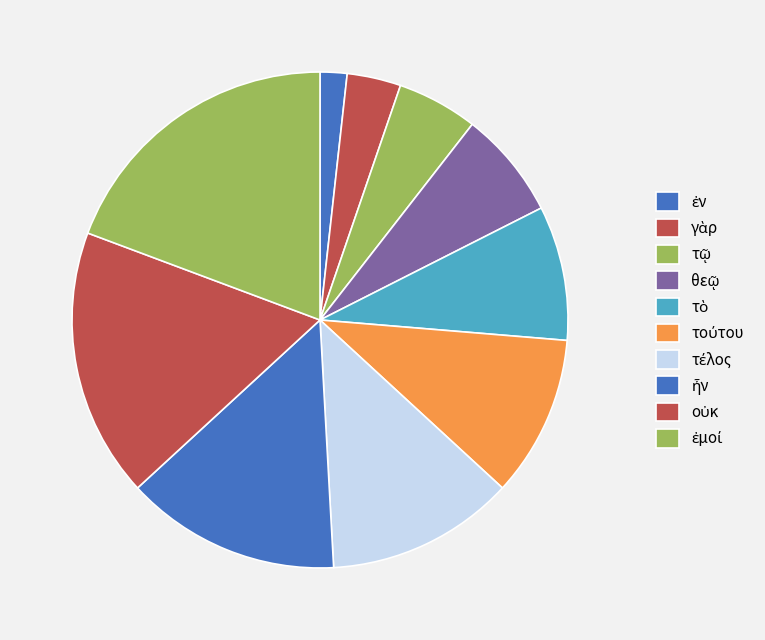

How many segments does this pie chart have?

10